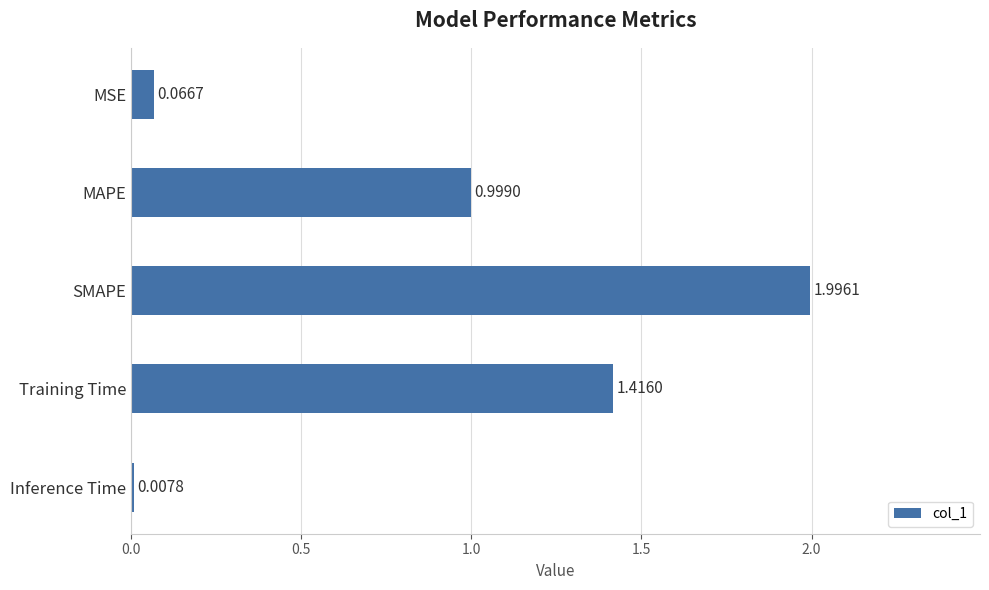

What is the label of the 5th bar from the top?

Inference Time